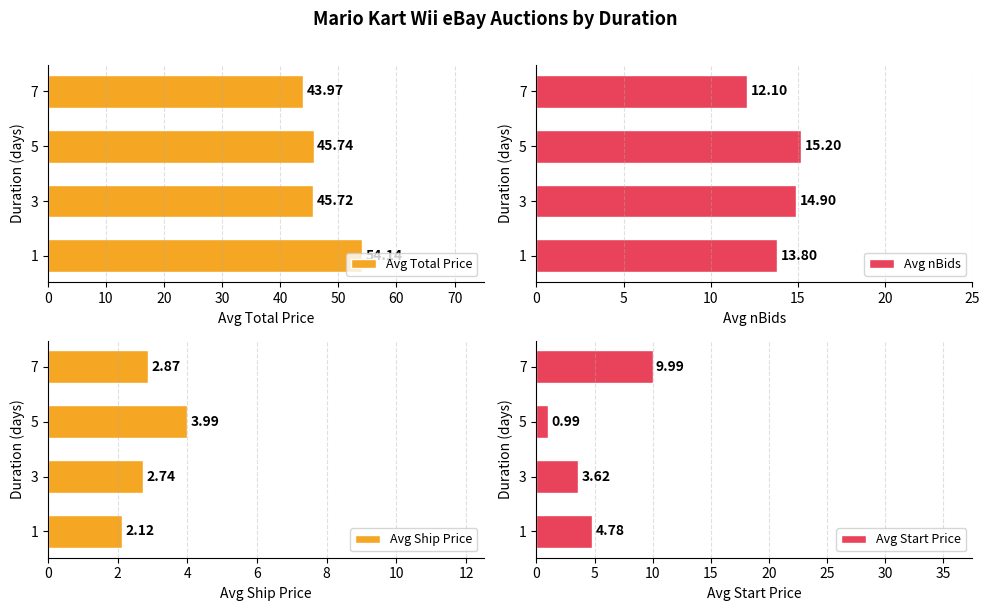

Rank the categories by Avg Total Price value from lowest to highest.

7, 3, 5, 1